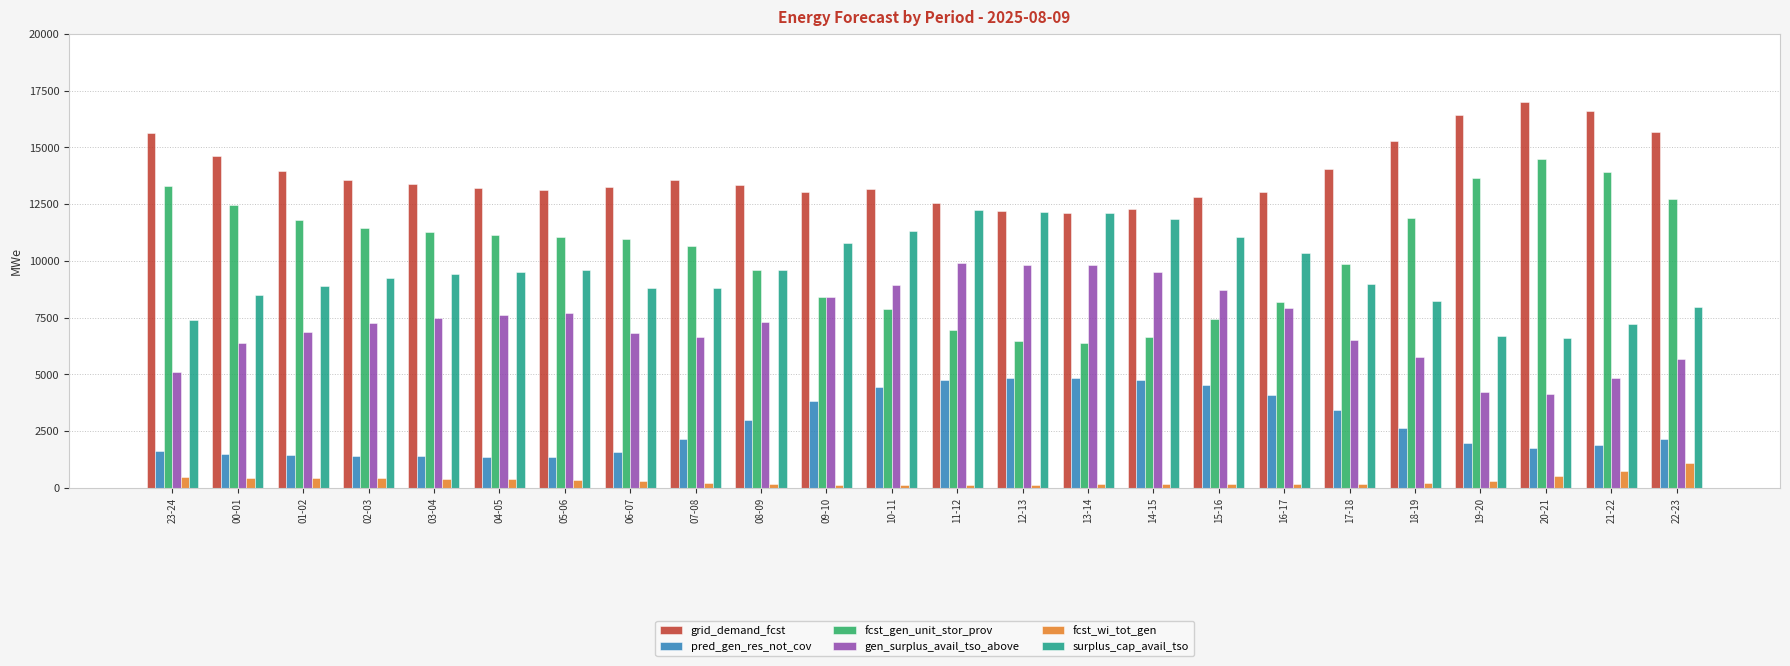

What is the total value across all series at 12-13?

45609